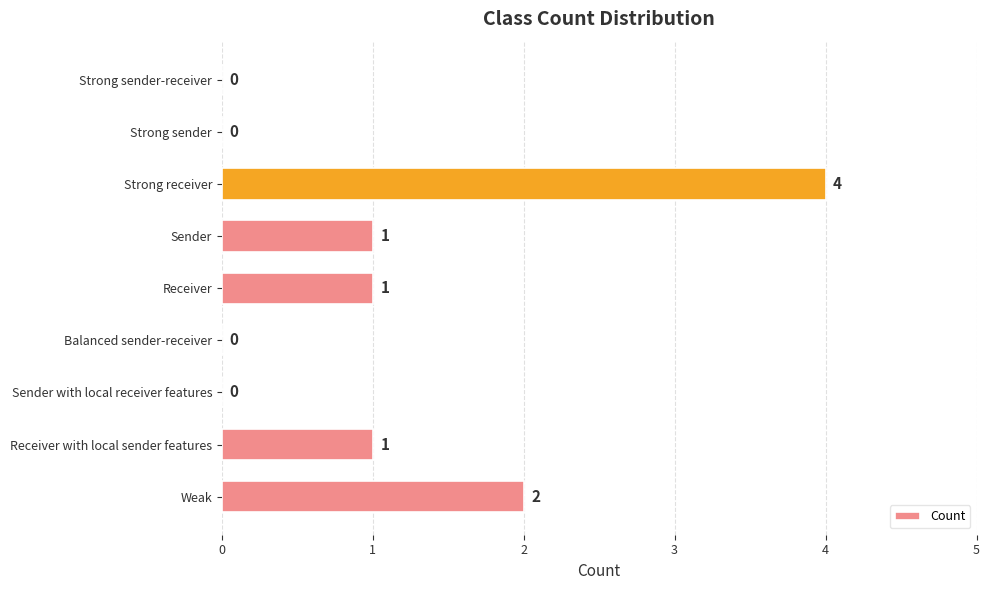

Is it true that the value at Sender is 0?

False